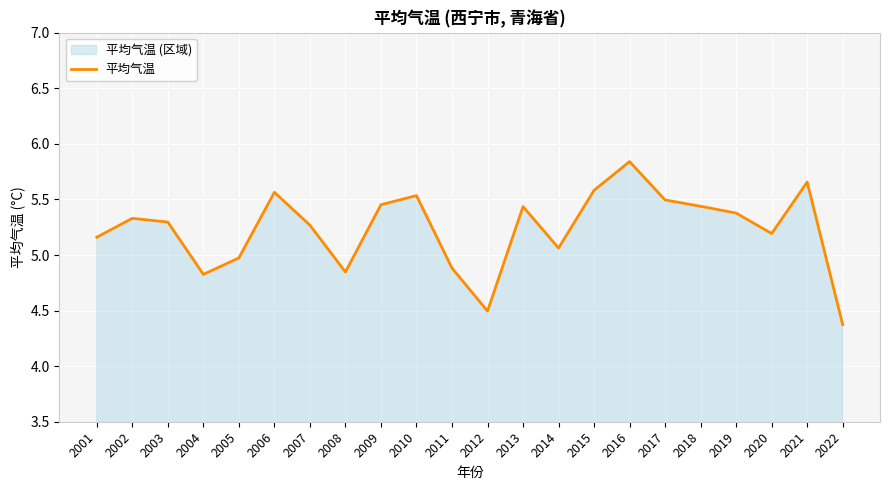

What is the difference between the second highest and minimum values?

1.3